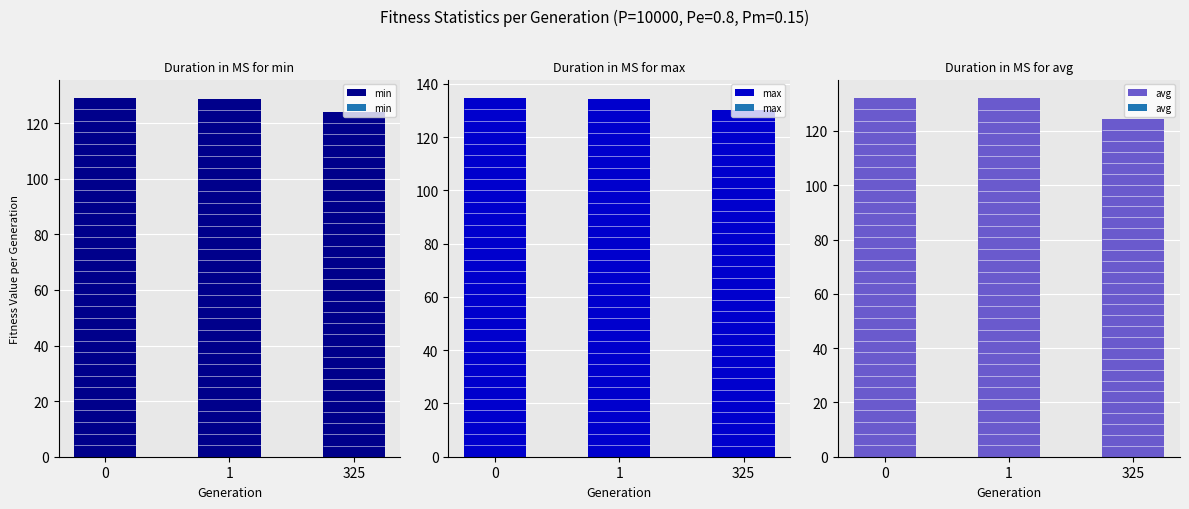

How many bars are there in each group?

3